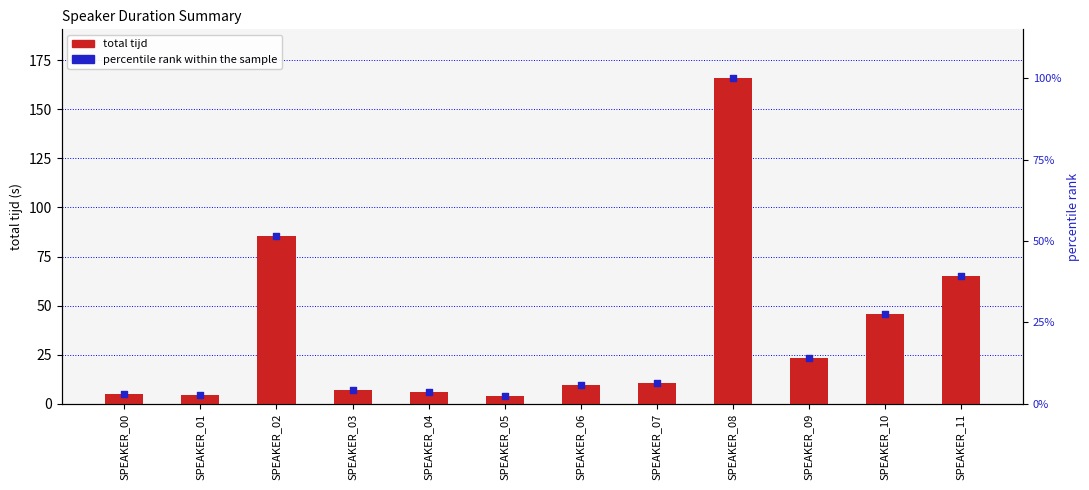

At which category is the sum across all series the highest?

SPEAKER_08